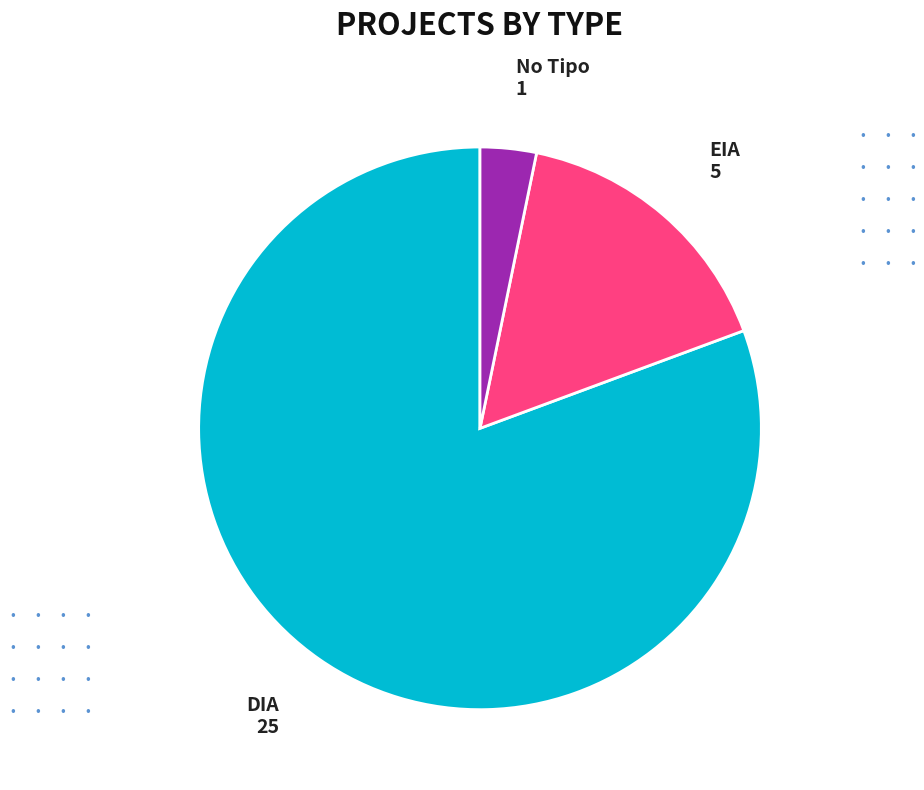

True or false: No Tipo accounts for 3% of the total.

True